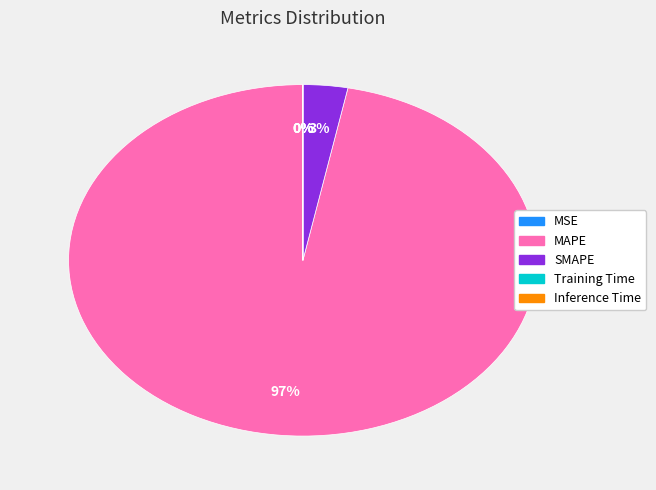

Which category has the biggest portion of the pie?

MAPE